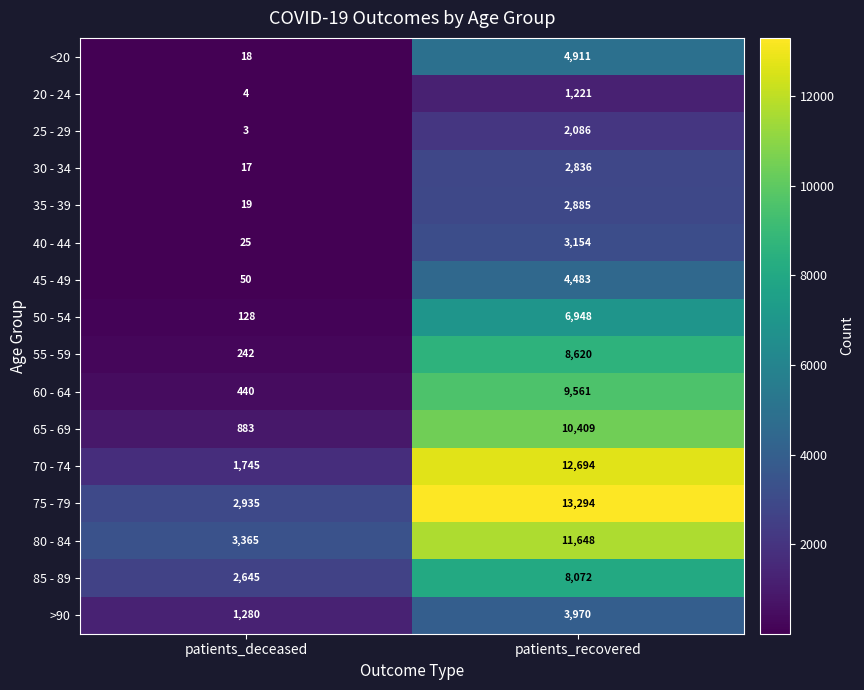

Is it true that 40 - 44 equals 3154 at patients_recovered?

True